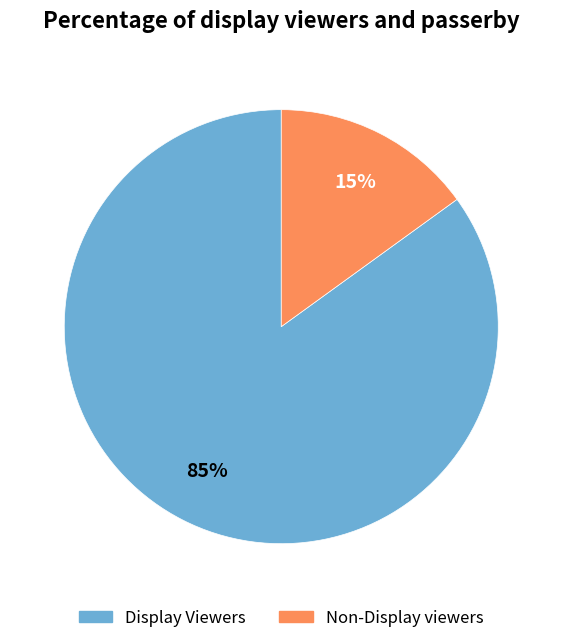

To the nearest percent, what is the average slice percentage?

50%